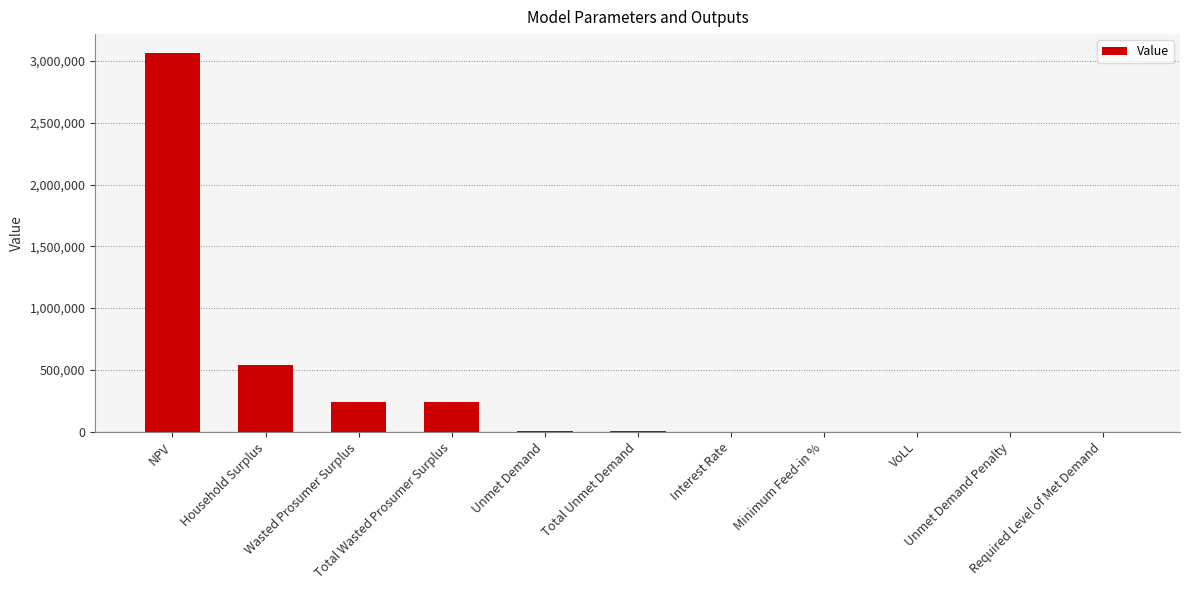

Where does the data first go above 4770?

NPV